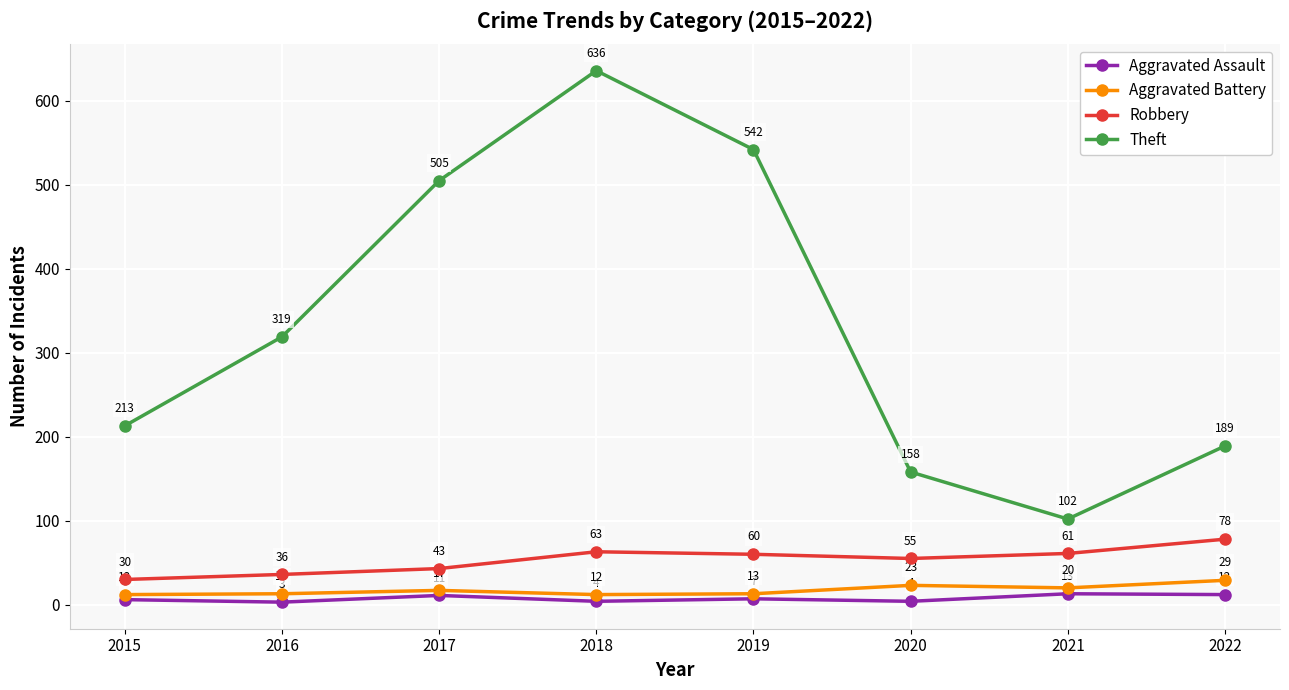

True or false: Aggravated Battery and Theft cross at least once.

False